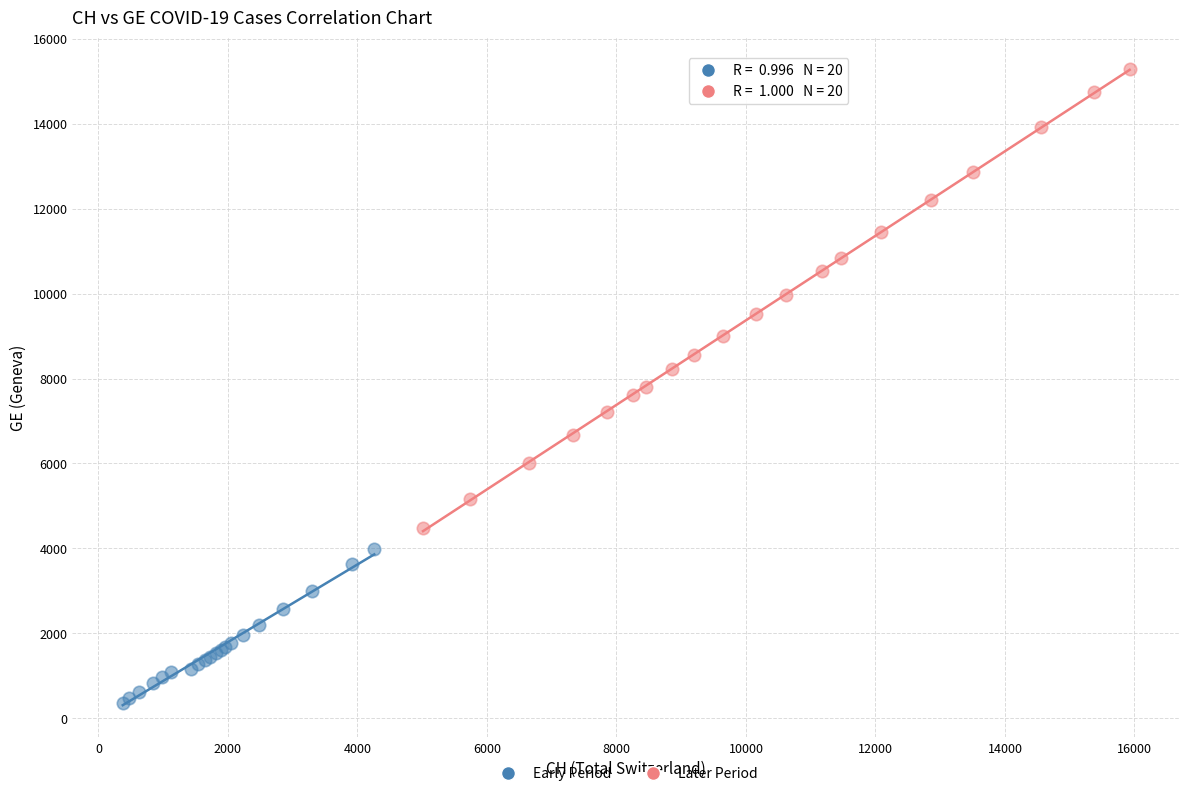

Which series has the widest spread of Y values?

Later Period